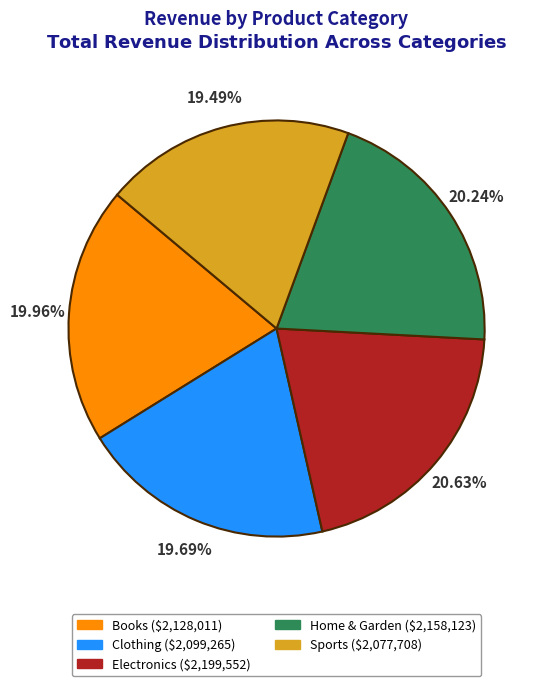

What percentage is the Home & Garden slice, to the nearest percent?

20%